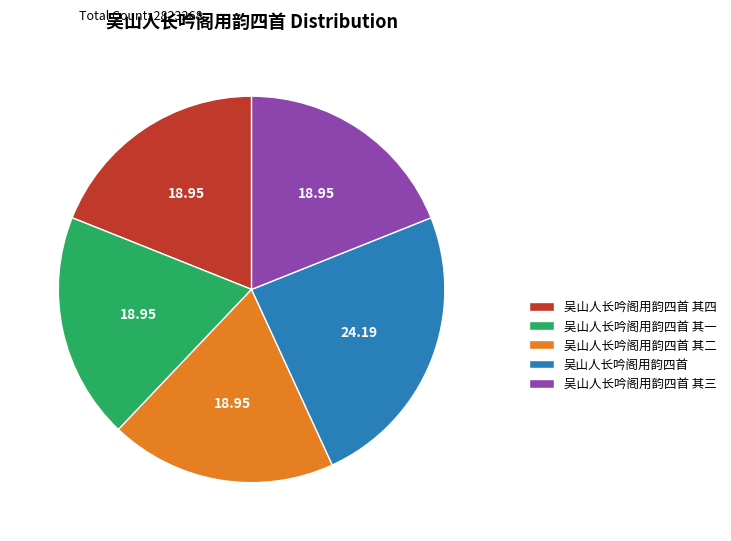

Is there a majority slice in this chart?

No